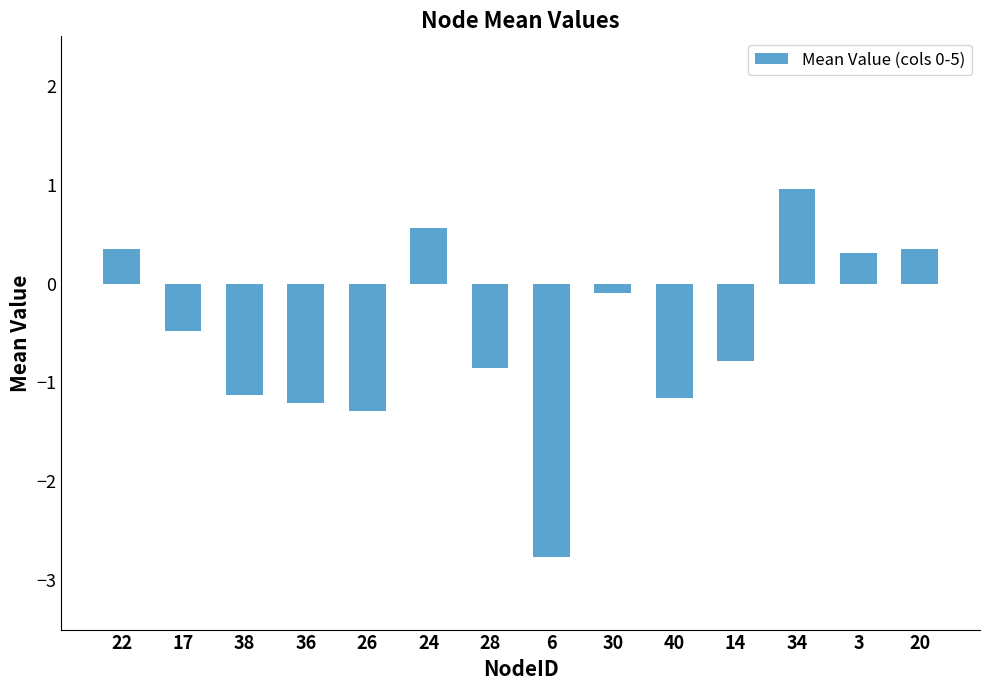

What is the average value?

-0.5